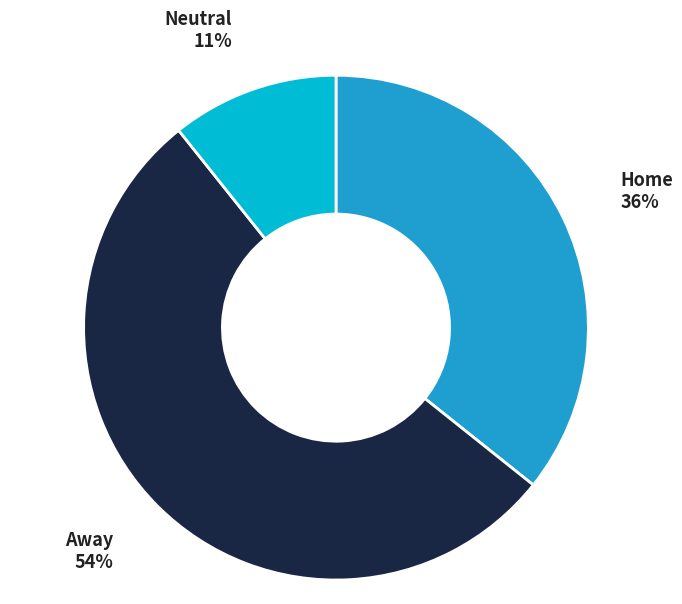

Which has a higher value, Away or Neutral?

Away